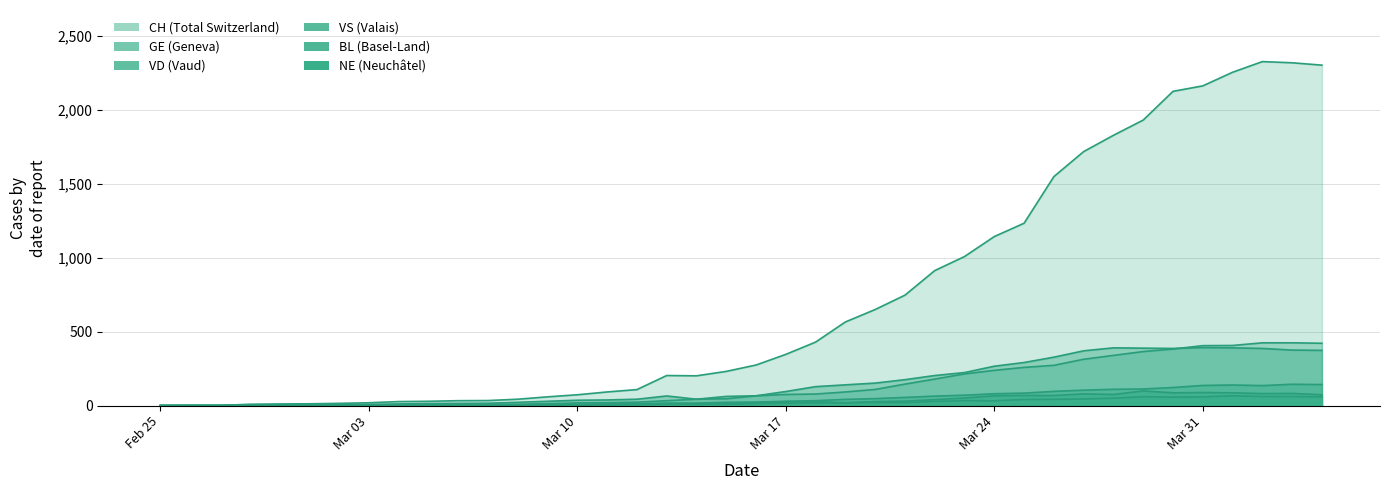

How many data points in CH are less than 274?

20